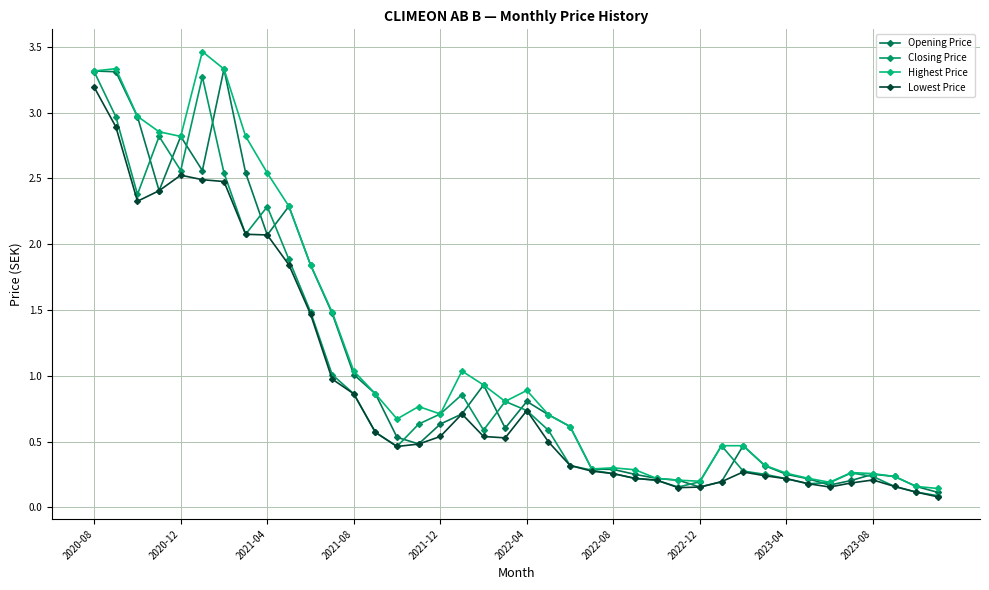

How many interior local valleys does the Opening Price series have?

7